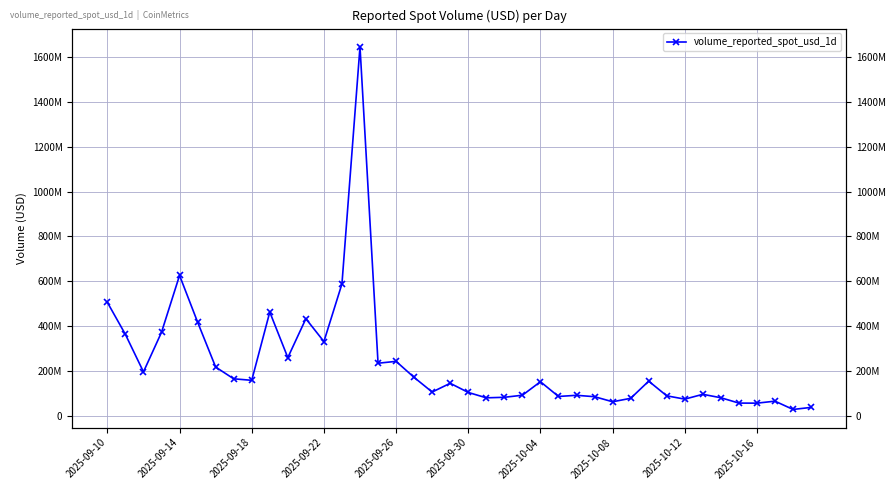

Does the chart have visible grid lines?

Yes